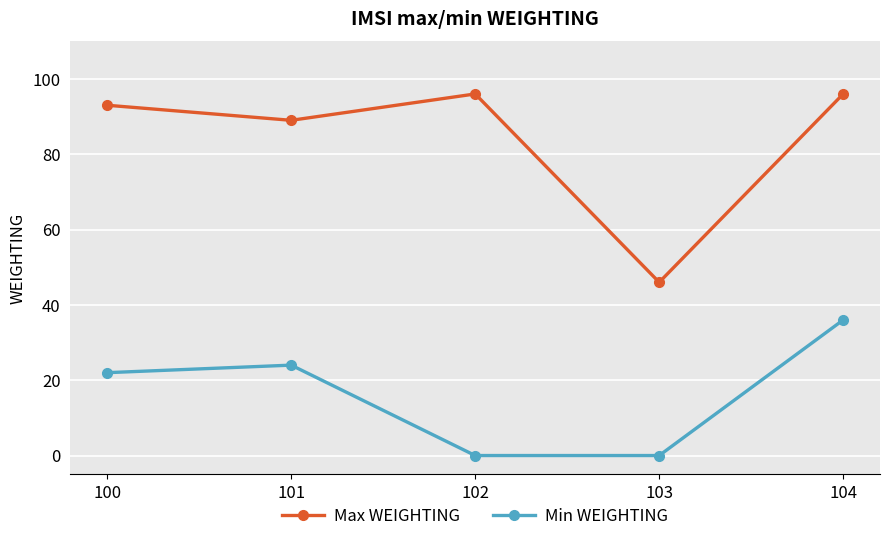

Does the chart display data point markers on the line(s)?

Yes